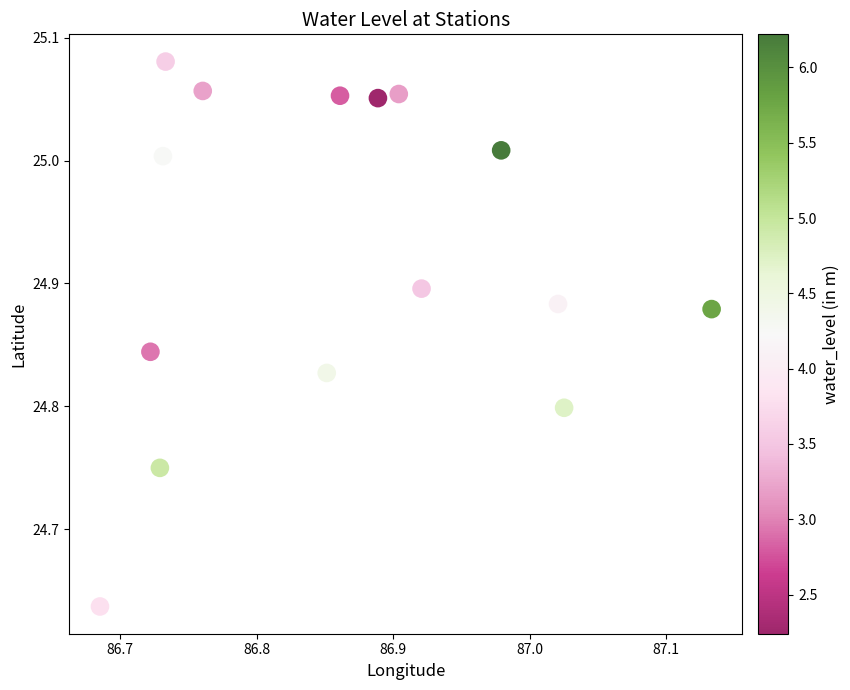

What is the range of Y values (max minus min)?

0.4